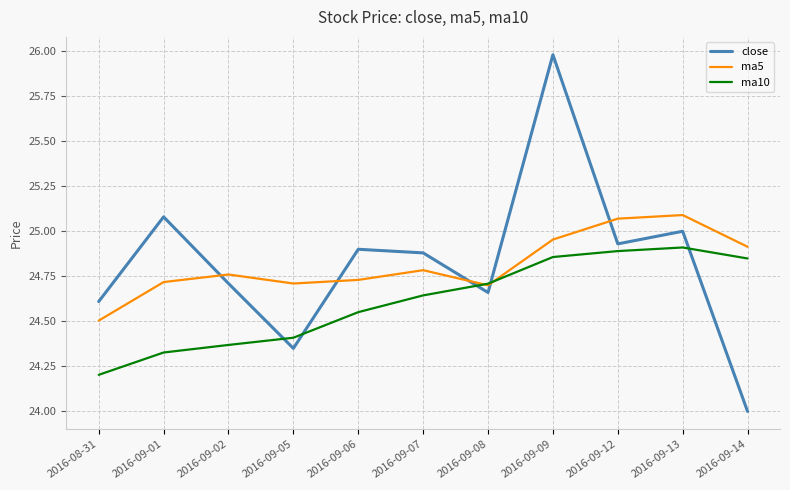

What is the minimum value for close?

24.0